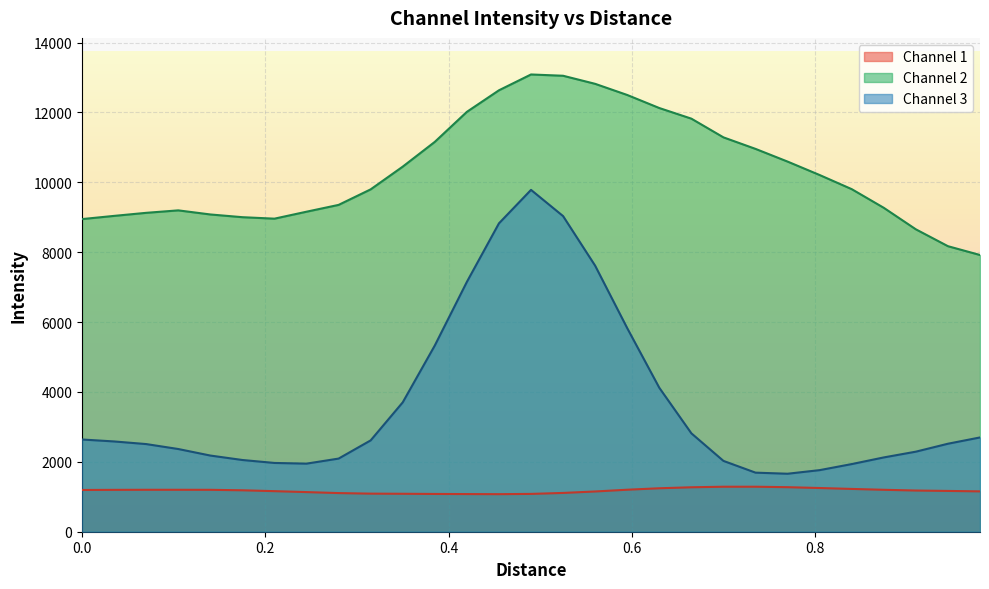

True or false: Channel 3 and Channel 1 cross at least once.

False